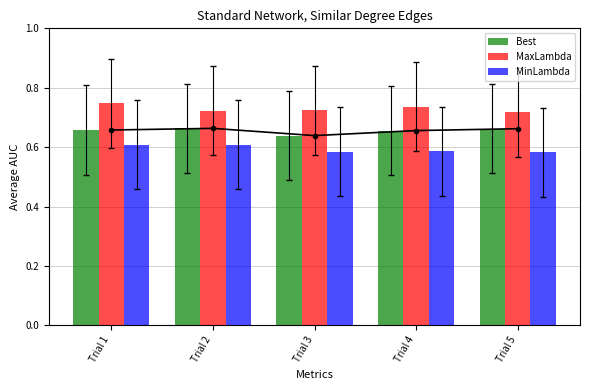

Between Trial 2 and Trial 3, which series saw the biggest shift?

Best